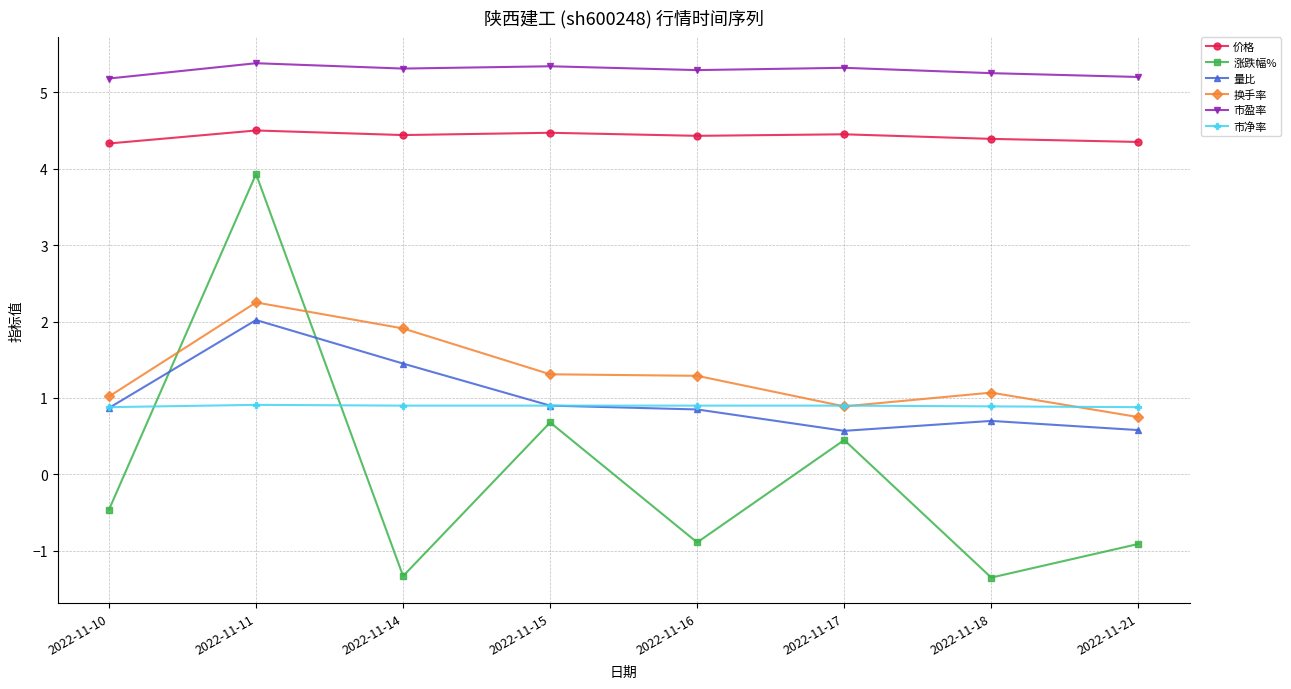

What are all the series names shown in the legend?

价格, 涨跌幅%, 量比, 换手率, 市盈率, 市净率